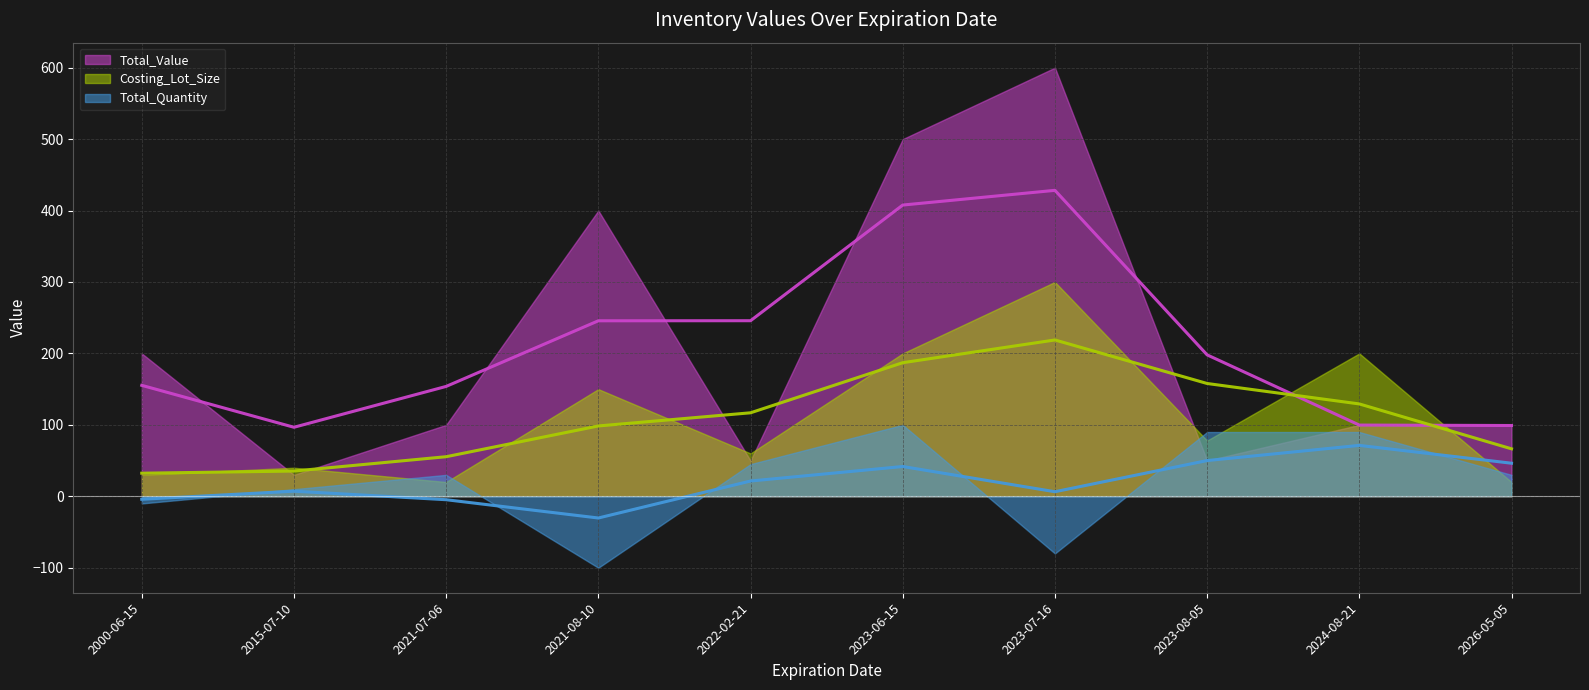

Which category has the highest value across all series?

2023-07-16